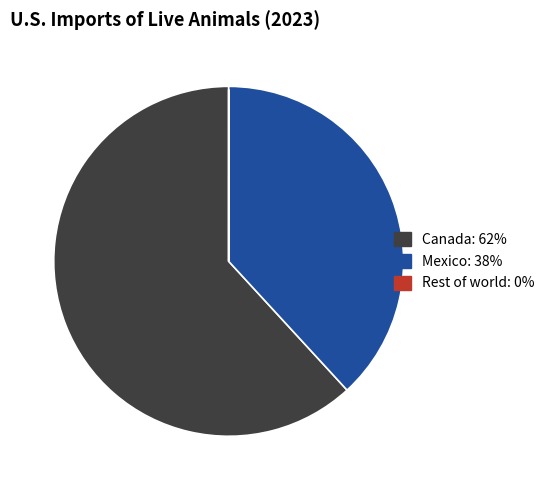

Combined, do Rest of world and Canada account for over 50%?

Yes